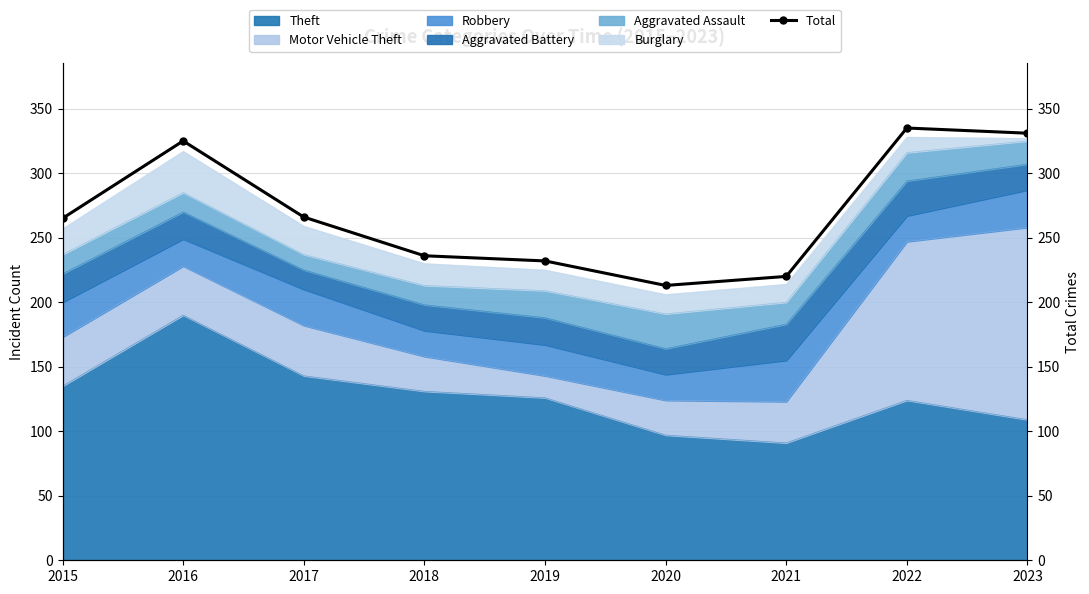

How many points are lower than both their immediate neighbors (excluding endpoints)?

1